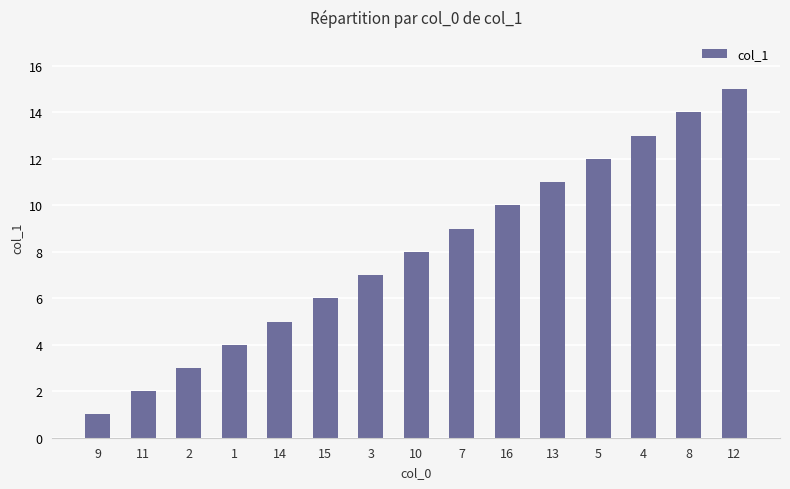

Are the bars horizontal?

No